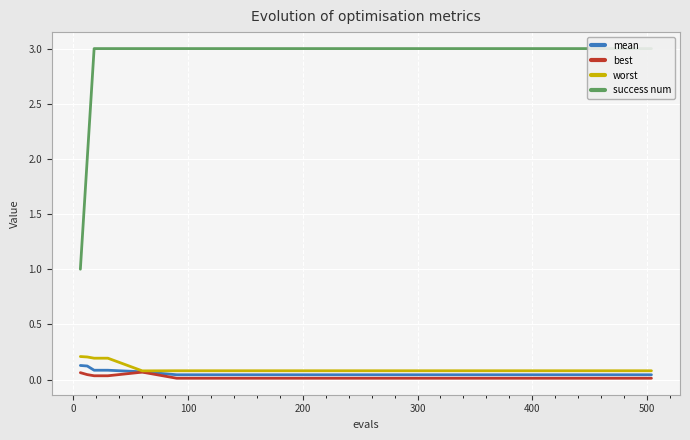

True or false: worst and success num cross at least once.

False